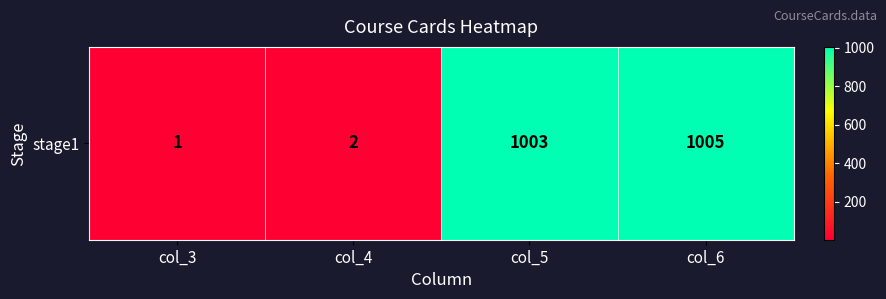

Which has a higher value, col_5 or col_4?

col_5